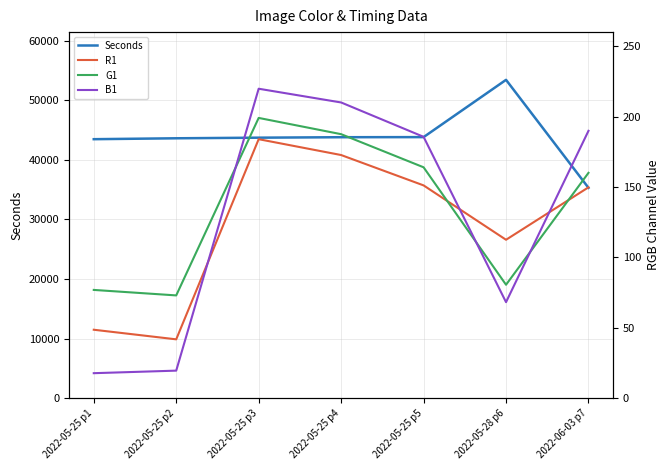

Where is the first local maximum for Seconds?

2022-05-28 p6